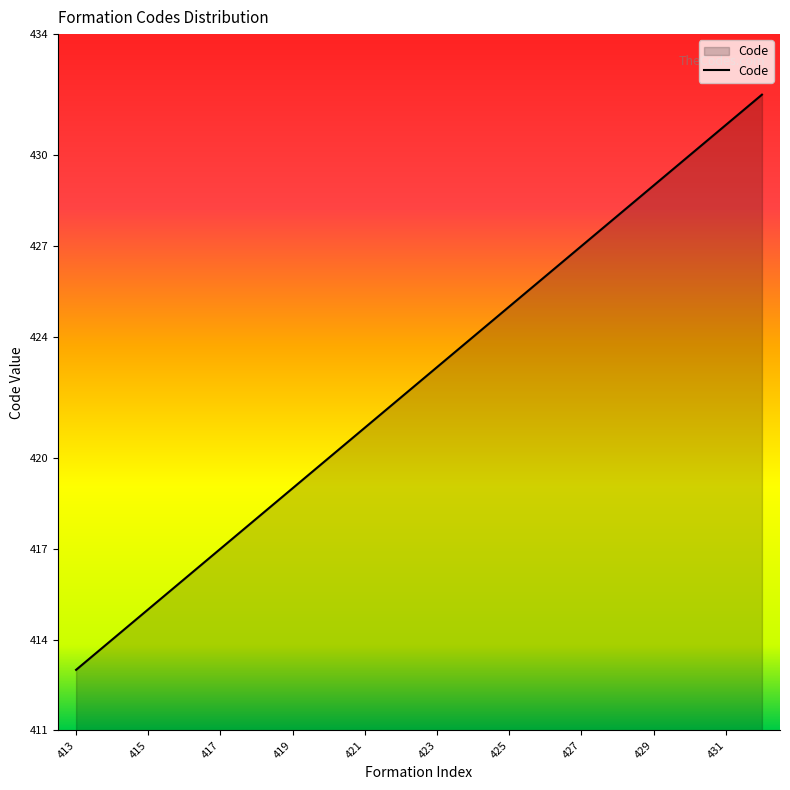

What is the difference between the maximum and minimum values?

19